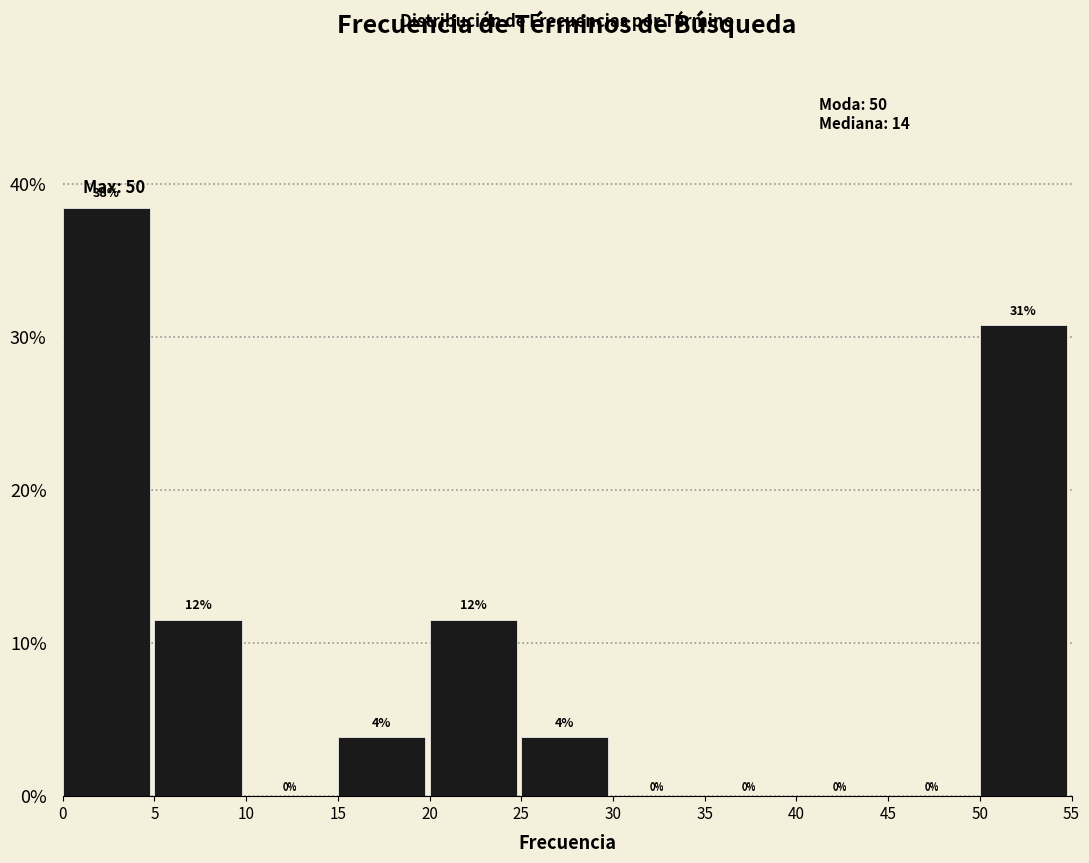

Over which range of the x-axis is the bar tallest?

0 to 5